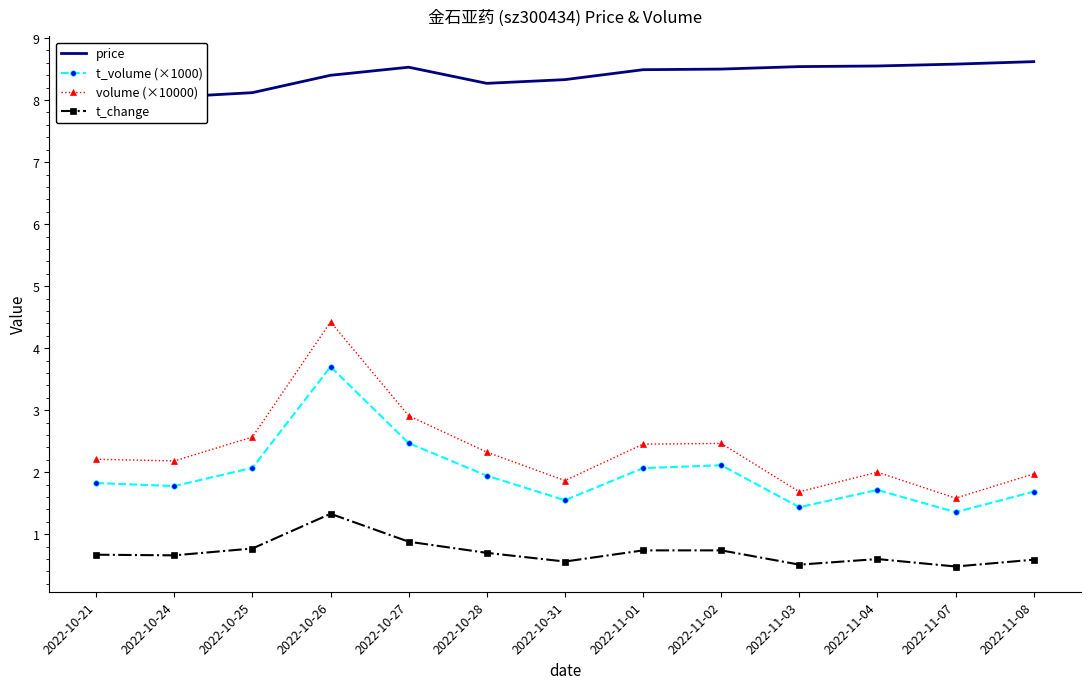

List the series in order of their peak value, highest first.

price, volume (×10000), t_volume (×1000), t_change